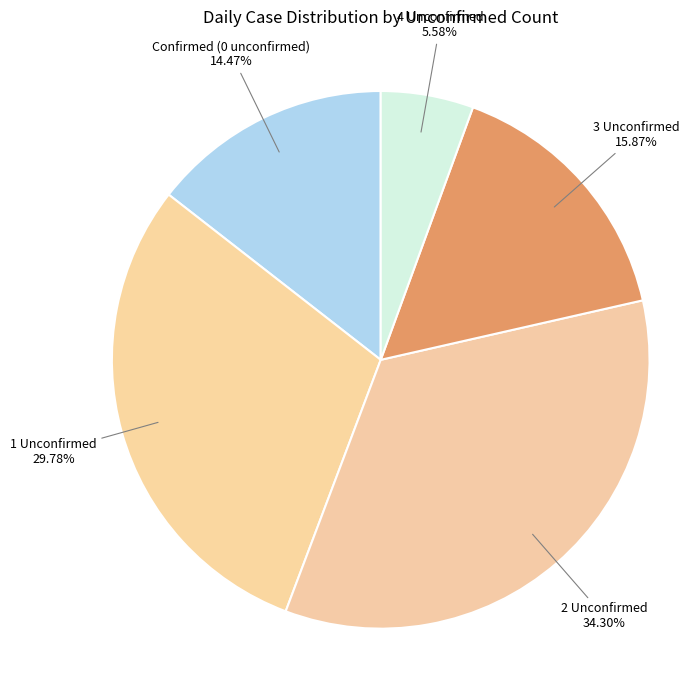

To the nearest percent, what is the difference between the largest and smallest slice percentages?

29%